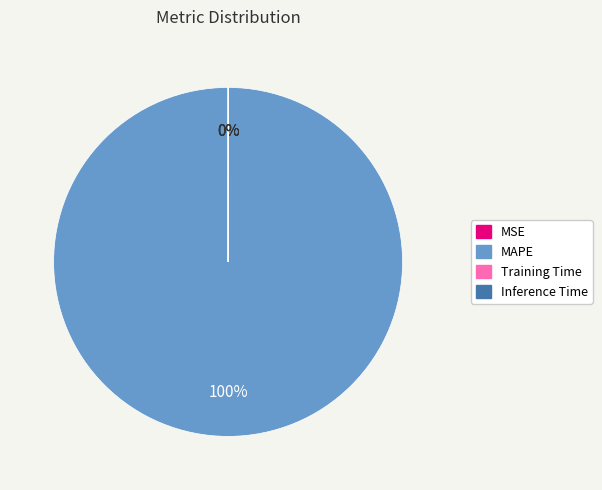

Is there a majority slice in this chart?

Yes